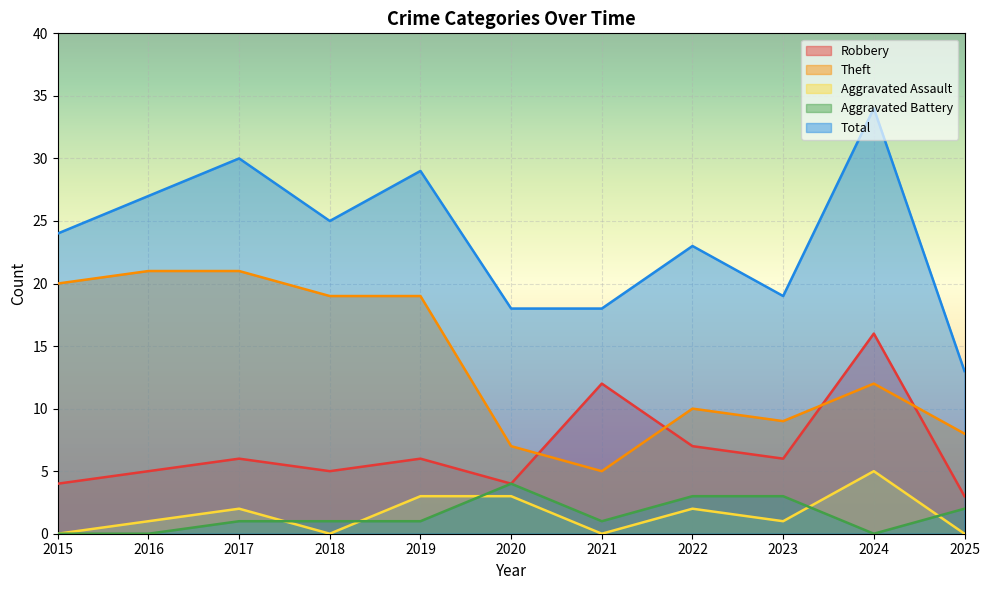

Reading left to right, extract all data points from this chart.

Robbery: 2015=4	2016=5	2017=6	2018=5	2019=6	2020=4	2021=12	2022=7	2023=6	2024=16	2025=3
Theft: 2015=20	2016=21	2017=21	2018=19	2019=19	2020=7	2021=5	2022=10	2023=9	2024=12	2025=8
Aggravated Assault: 2015=0	2016=1	2017=2	2018=0	2019=3	2020=3	2021=0	2022=2	2023=1	2024=5	2025=0
Aggravated Battery: 2015=0	2016=0	2017=1	2018=1	2019=1	2020=4	2021=1	2022=3	2023=3	2024=0	2025=2
Total: 2015=24	2016=27	2017=30	2018=25	2019=29	2020=18	2021=18	2022=23	2023=19	2024=34	2025=13